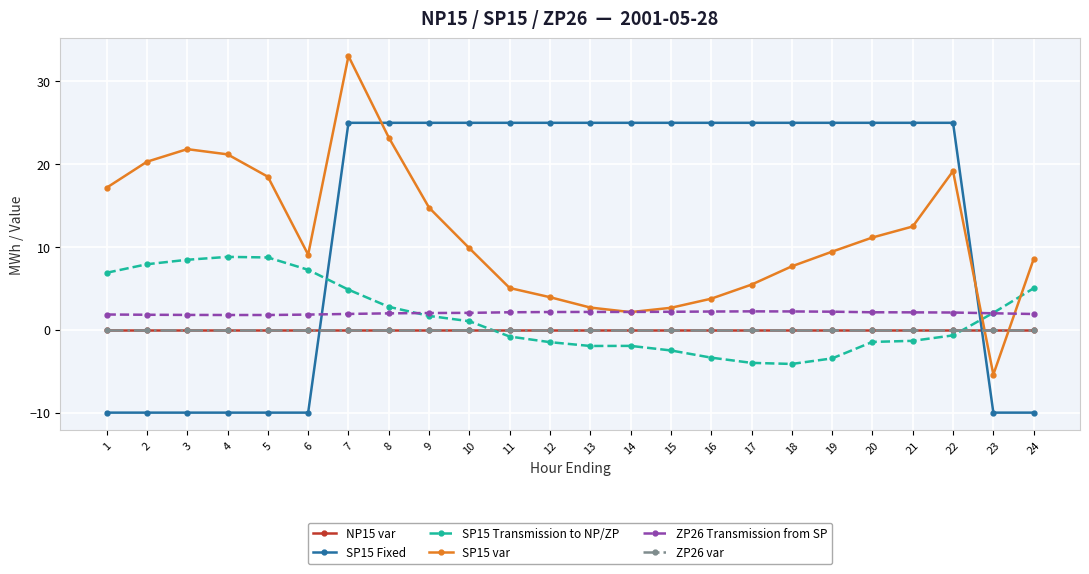

Reading left to right, what are all the values shown in this chart?

NP15 var: 0.0	-0.0	0.0	0.0	0.0	0.0	0.0	0.0	0.0	0.0	0.0	0.0	0.0	0.0	0.0	0.0	0.0	0.0	0.0	0.0	0.0	0.0	0.0	0.0
SP15 Fixed: -10.0	-10.0	-10.0	-10.0	-10.0	-10.0	25.0	25.0	25.0	25.0	25.0	25.0	25.0	25.0	25.0	25.0	25.0	25.0	25.0	25.0	25.0	25.0	-10.0	-10.0
SP15 Transmission to NP/ZP: 6.9	7.9	8.5	8.8	8.7	7.2	4.8	2.8	1.7	1.0	-0.8	-1.5	-1.9	-1.9	-2.5	-3.4	-4.0	-4.1	-3.5	-1.5	-1.3	-0.7	2.0	5.0
SP15 var: 17.2	20.3	21.8	21.2	18.5	9.1	33.1	23.2	14.8	9.8	5.1	3.9	2.7	2.1	2.7	3.8	5.5	7.7	9.4	11.2	12.5	19.2	-5.4	8.5
ZP26 Transmission from SP: 1.9	1.8	1.8	1.8	1.8	1.8	1.9	2.0	2.0	2.0	2.1	2.1	2.2	2.2	2.2	2.2	2.2	2.2	2.2	2.1	2.1	2.1	2.0	1.9
ZP26 var: 0.0	0.0	0.0	0.0	0.0	0.0	0.0	0.0	0.0	0.0	0.0	0.0	0.0	0.0	0.0	0.0	0.0	0.0	0.0	0.0	0.0	0.0	0.0	0.0